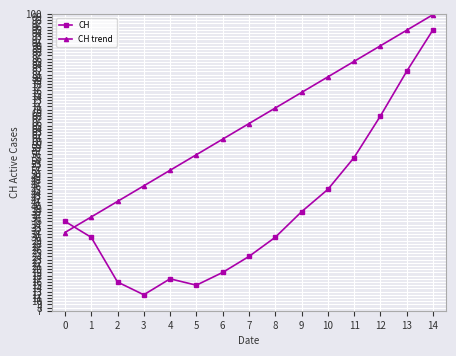

Which series changed the most between 0 and 8?

CH trend